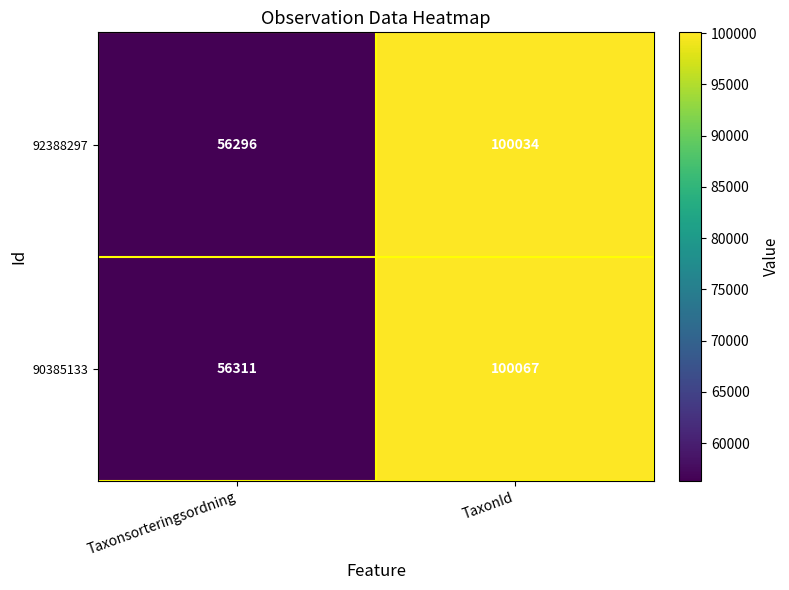

Reading right to left, list all the values displayed in this chart.

92388297: TaxonId=100034	Taxonsorteringsordning=56296
90385133: TaxonId=100067	Taxonsorteringsordning=56311